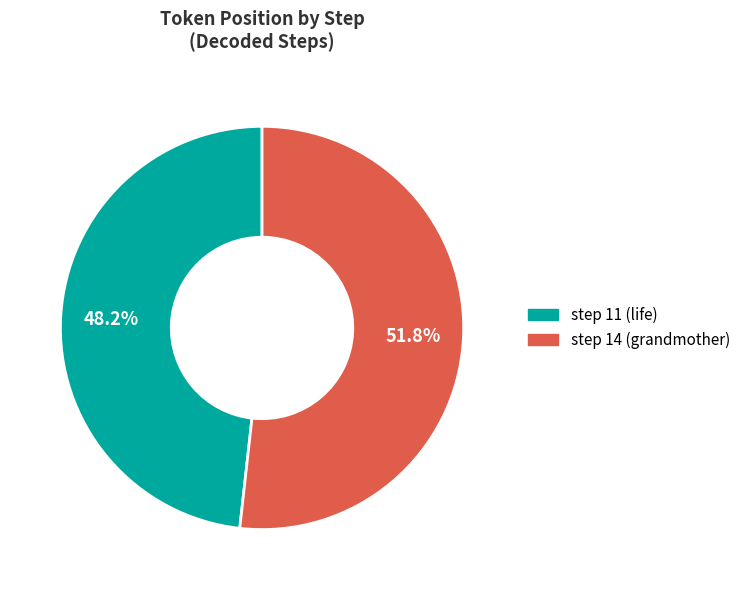

How many slices are in this pie chart?

2